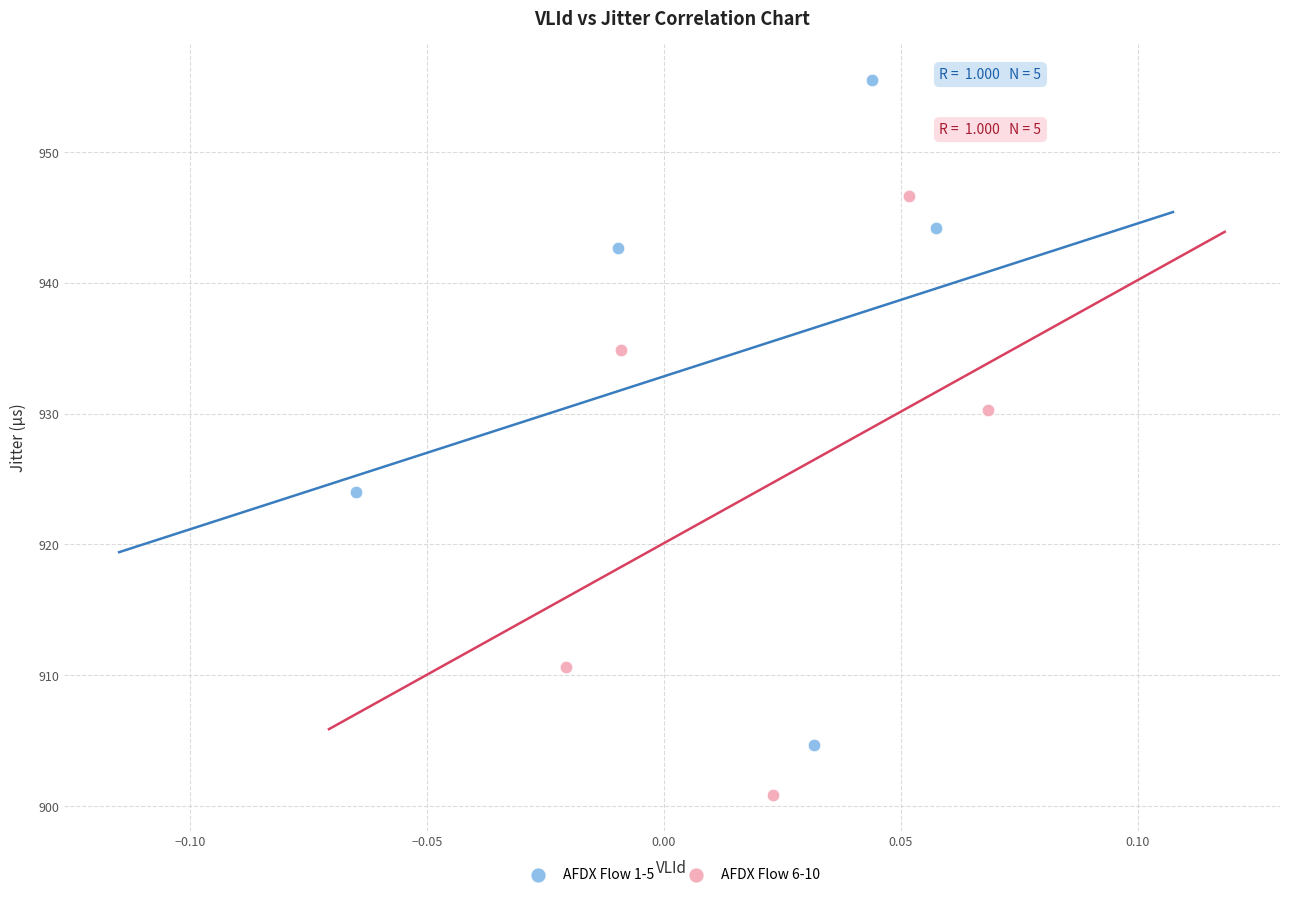

Which series reaches the minimum Y coordinate?

AFDX Flow 6-10